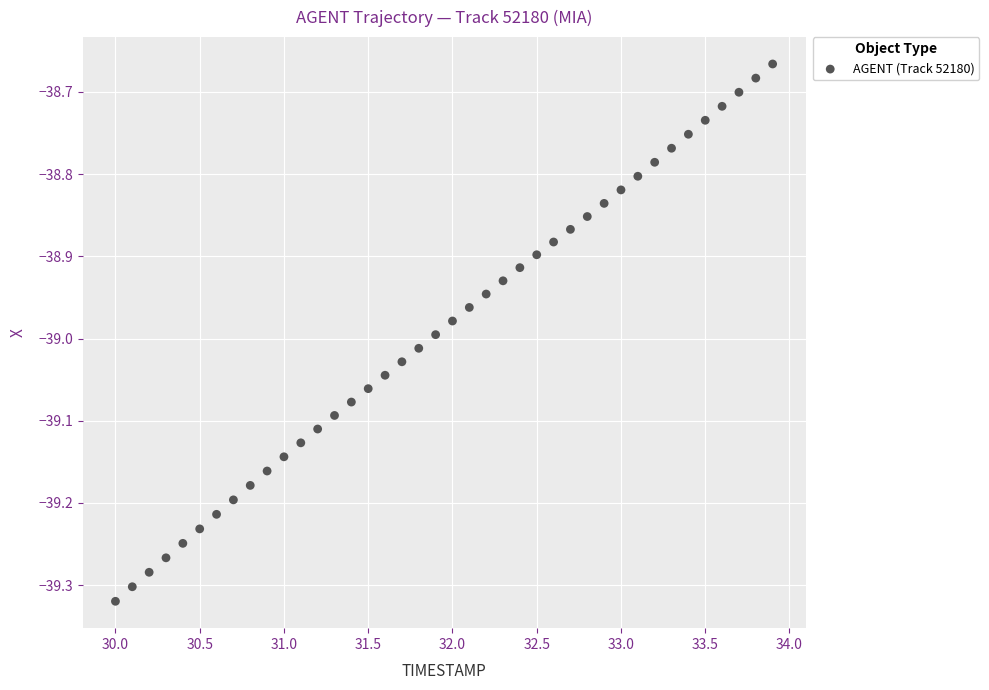

What is the range of Y values (max minus min)?

0.7